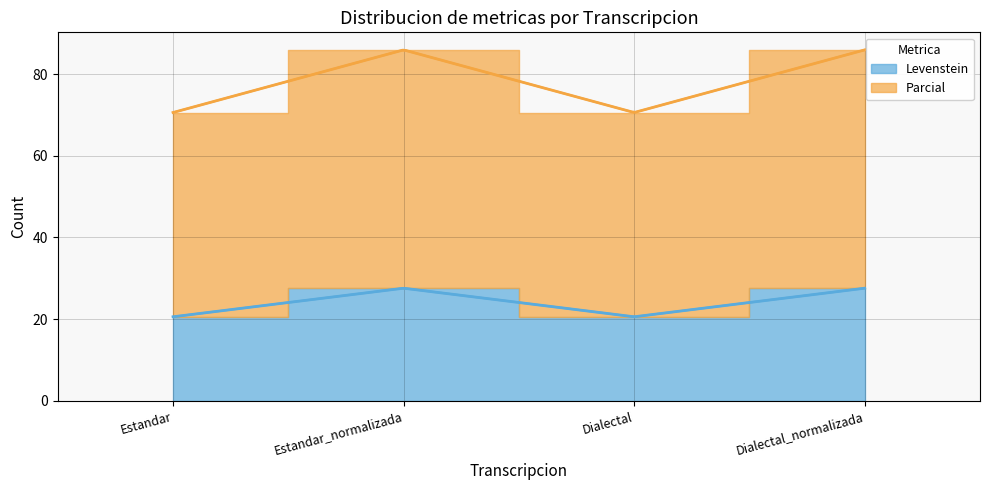

Where is the first local minimum for Levenstein?

Dialectal